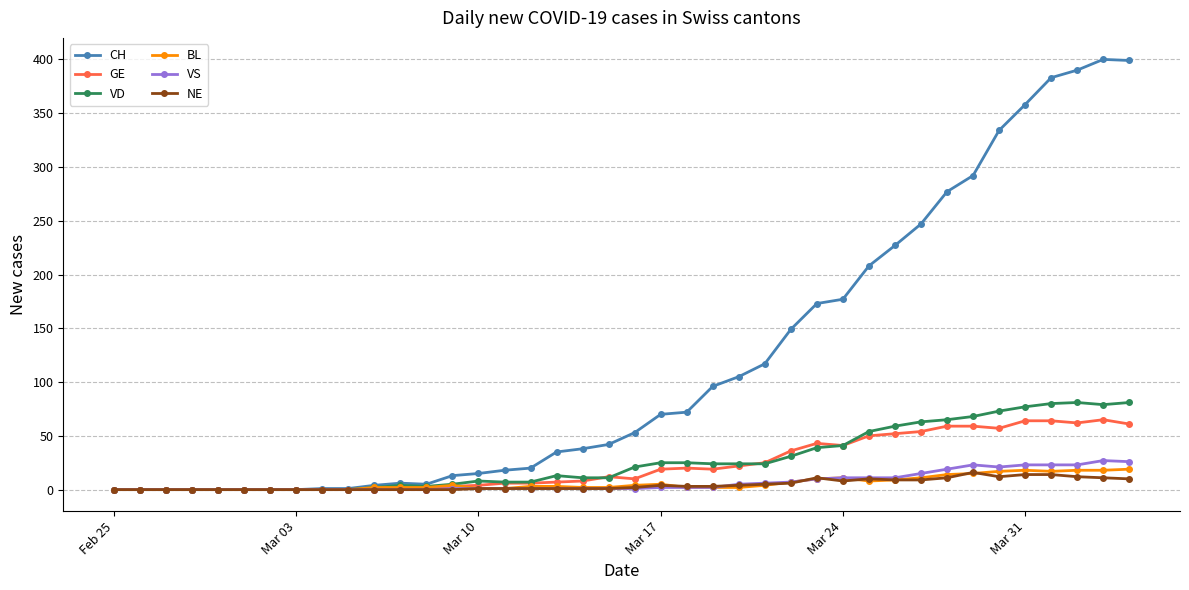

Which series has the largest range (max minus min)?

CH